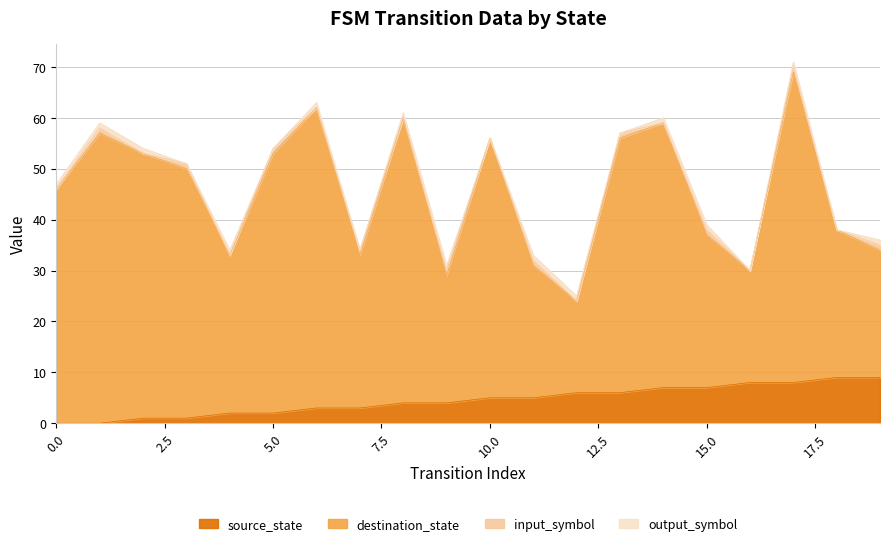

Does the chart have visible grid lines?

Yes